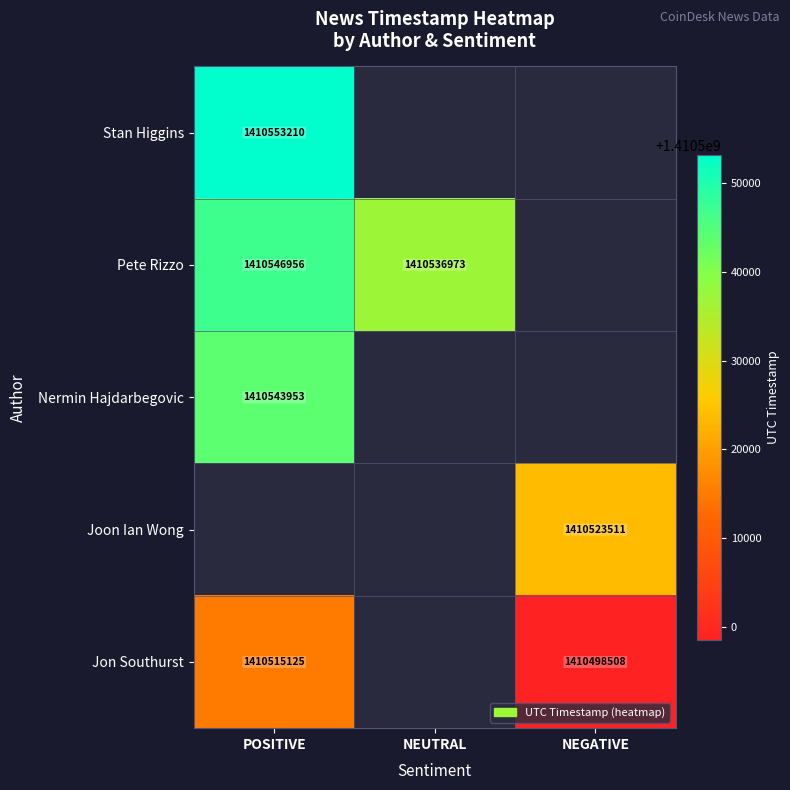

The Pete Rizzo series shows 1410536973 at NEUTRAL. True or false?

True